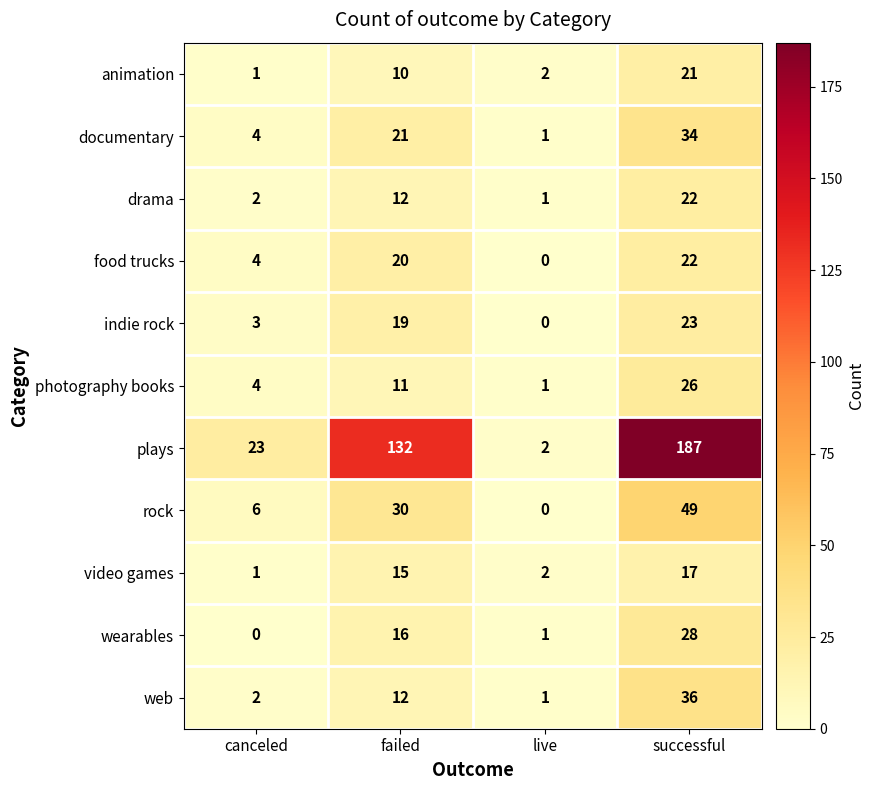

What is the difference between the second highest and minimum values in the animation series?

9